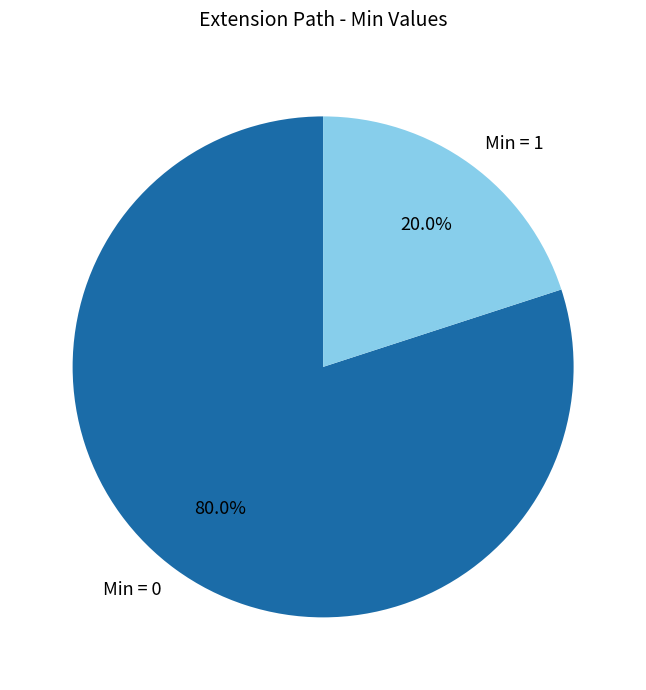

To the nearest percent, what is the average slice percentage?

50%